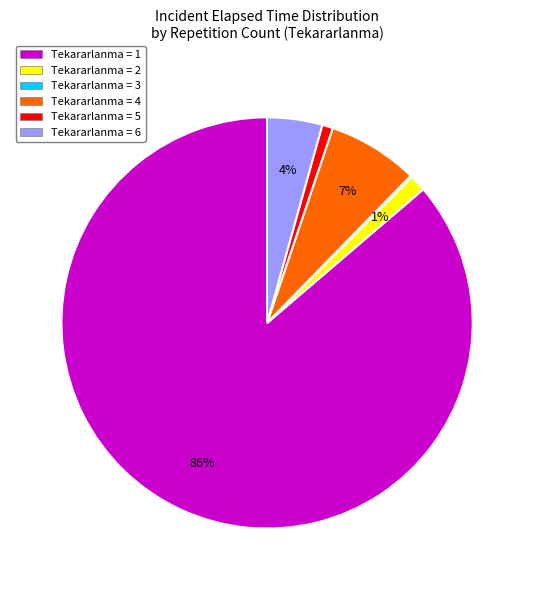

To the nearest percent, what is the average slice percentage?

17%